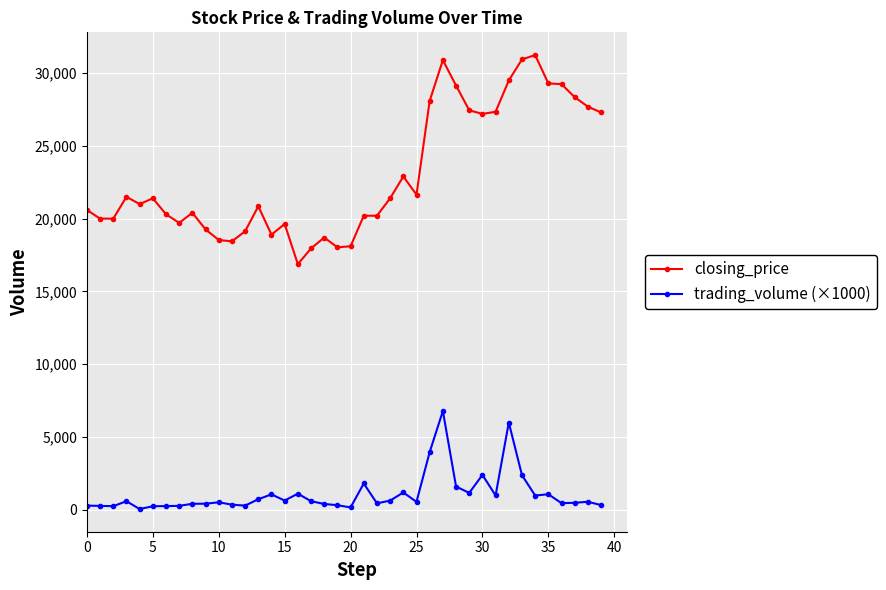

True or false: closing_price and trading_volume (×1000) intersect in this chart.

False